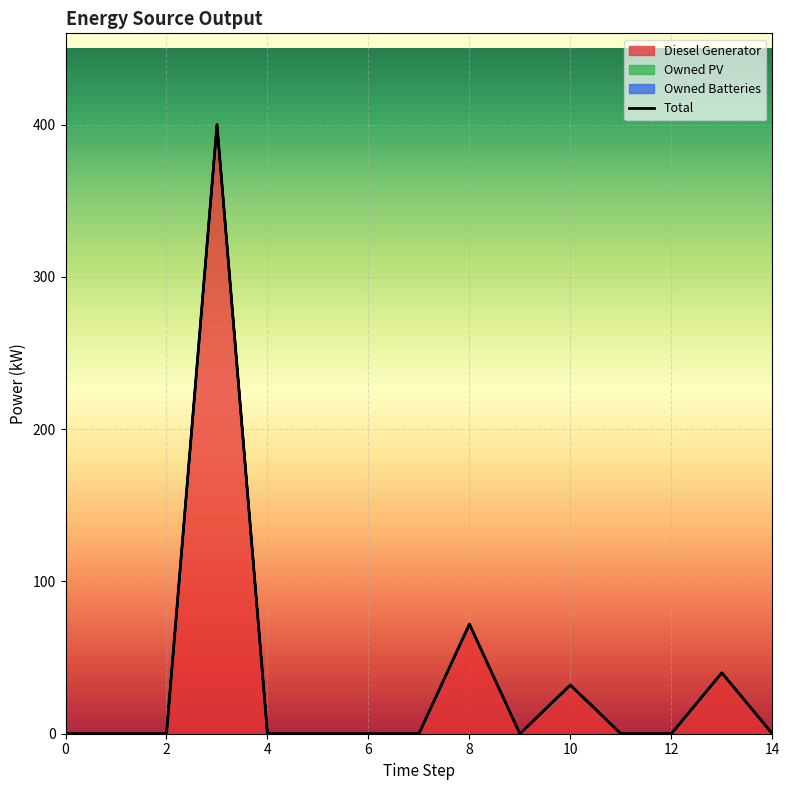

Where is the data nearest to the value 200?

8